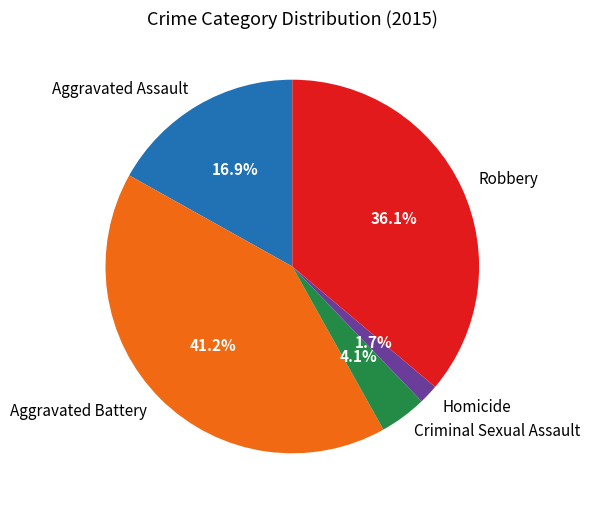

To the nearest percent, what is the average slice percentage?

20%